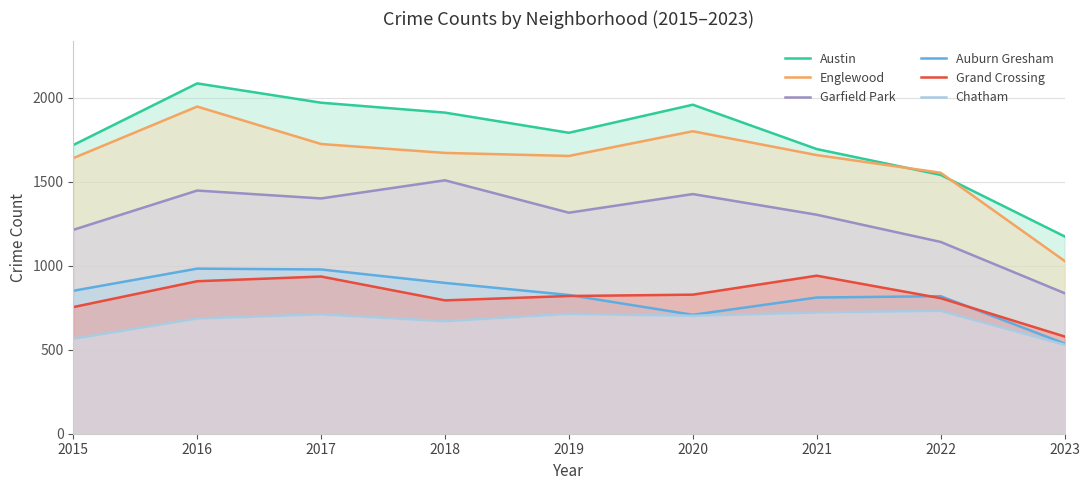

What is the minimum value for Austin?

1175